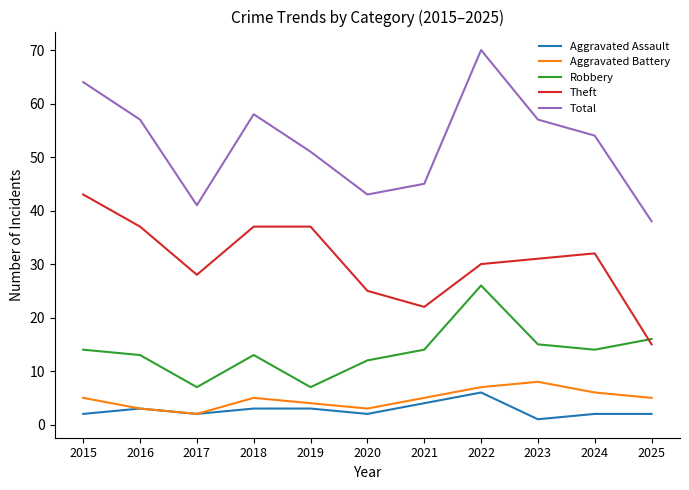

At which category does Aggravated Battery reach its first local valley?

2017